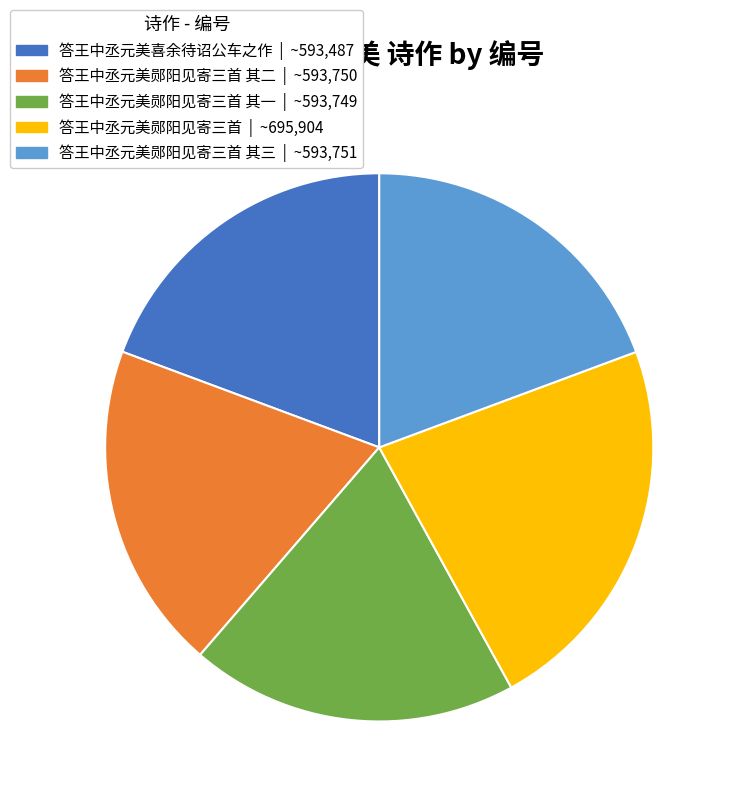

Is there a majority slice in this chart?

No